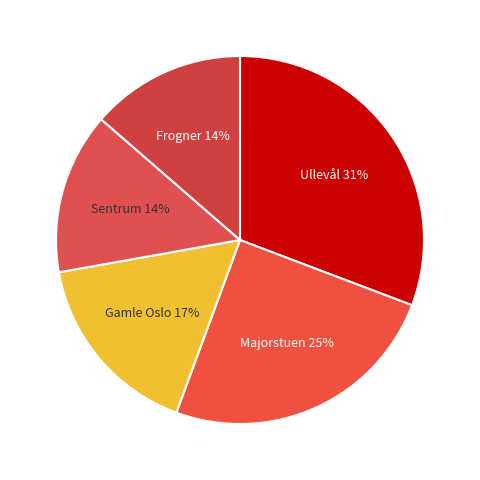

How many segments does this pie chart have?

5